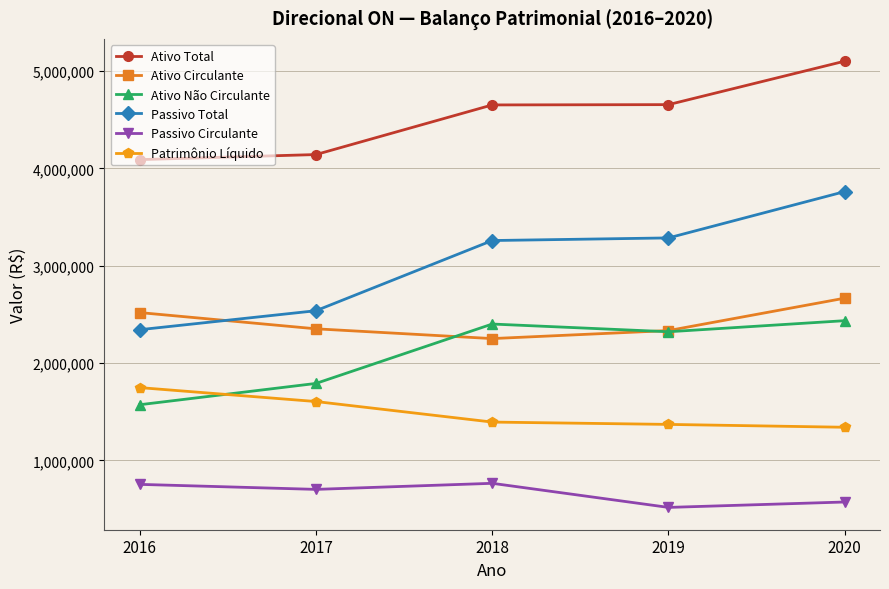

What is the total value across all series at 2018?

14719213